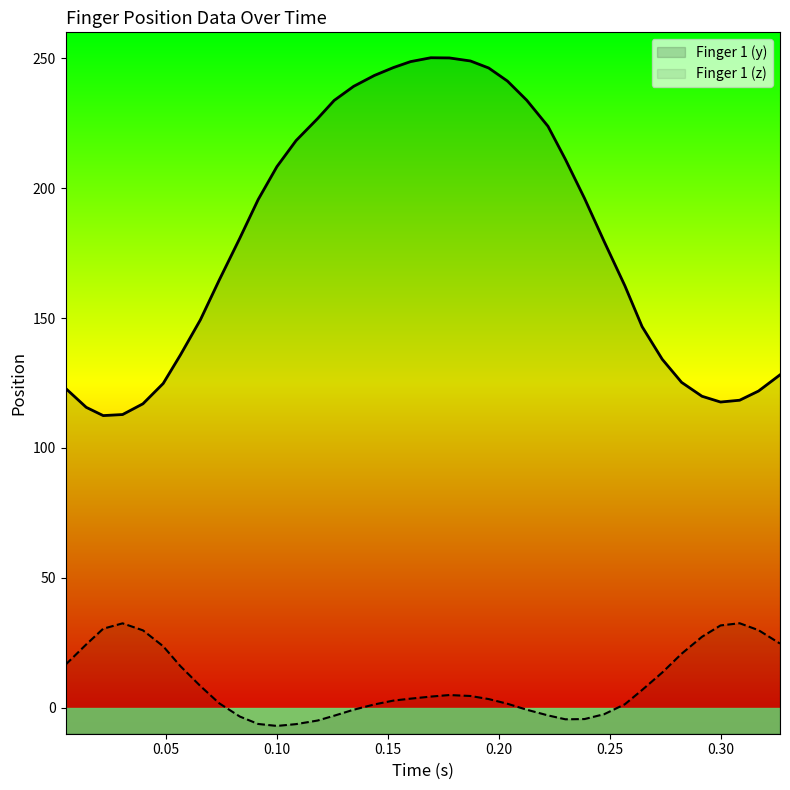

Rank the series at 0.091585989086 from lowest to highest value.

Finger 1 (z), Finger 1 (y)